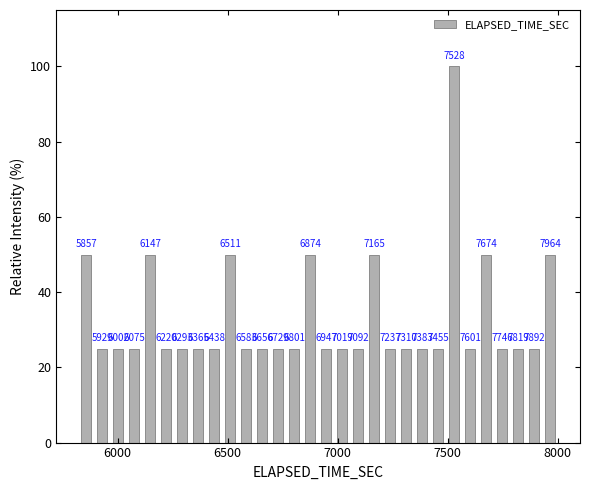

Around what value on the x-axis is the tallest bar? Give the approximate position of its centre, as read against the axis.

7550